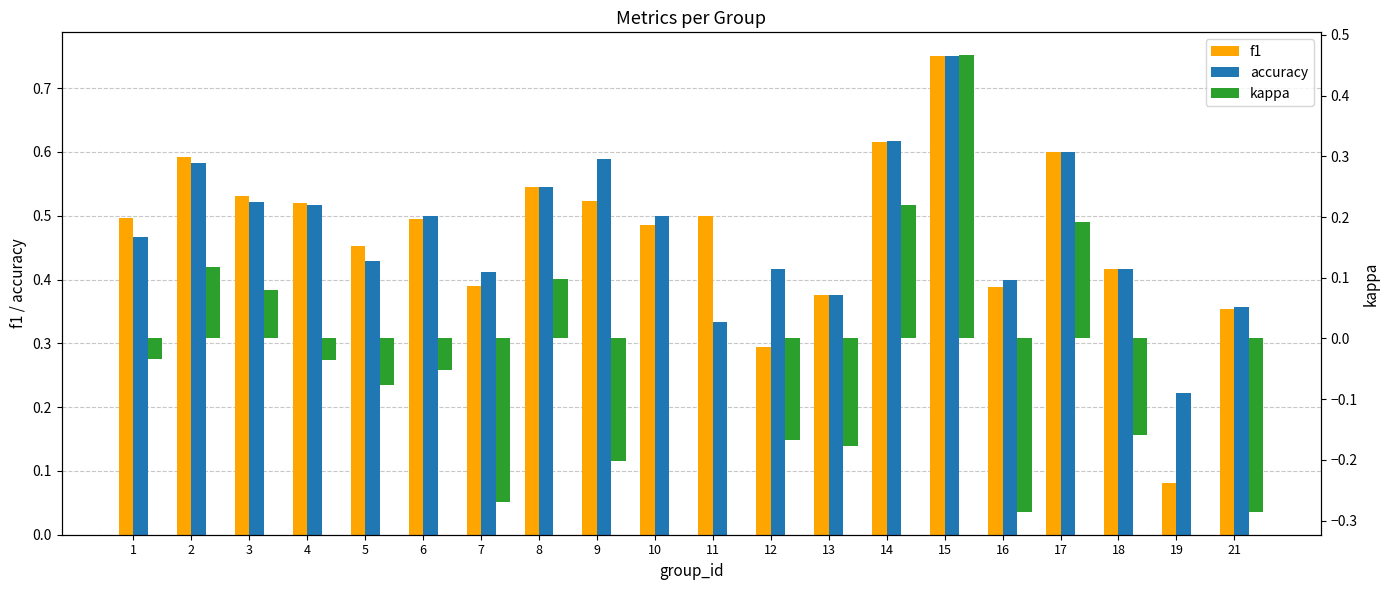

How many series are shown in this chart?

3